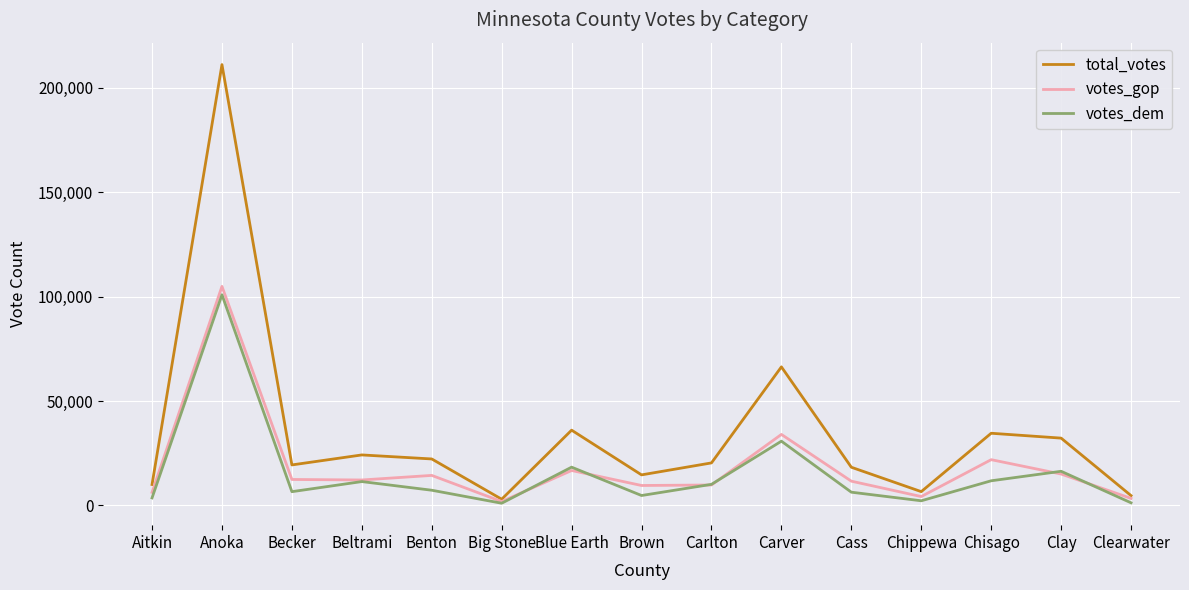

What is the difference between the total_votes values at Becker and Anoka?

191731